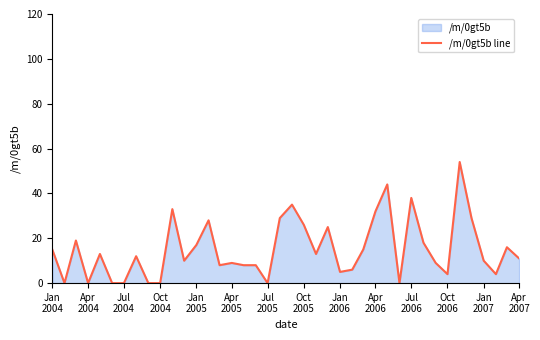

Reading left to right, list all the values displayed in this chart.

15	0	19	0	13	0	0	12	0	0	33	10	17	28	8	9	8	8	0	29	35	26	13	25	5	6	15	32	44	0	38	18	9	4	54	29	10	4	16	11